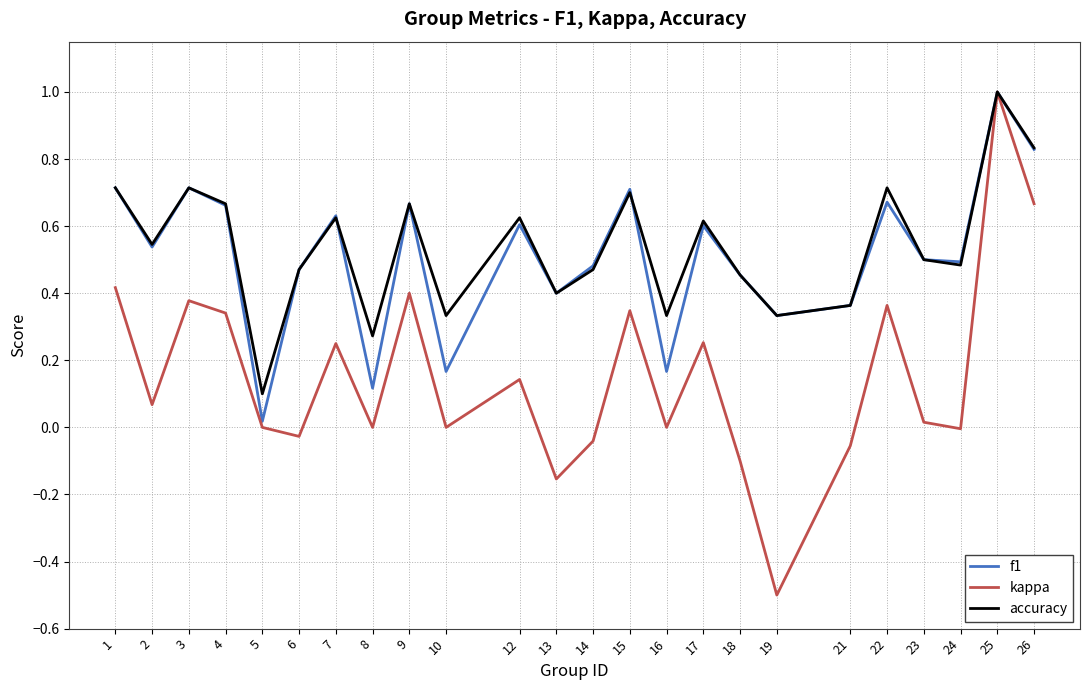

What is the highest value of the accuracy series?

1.0